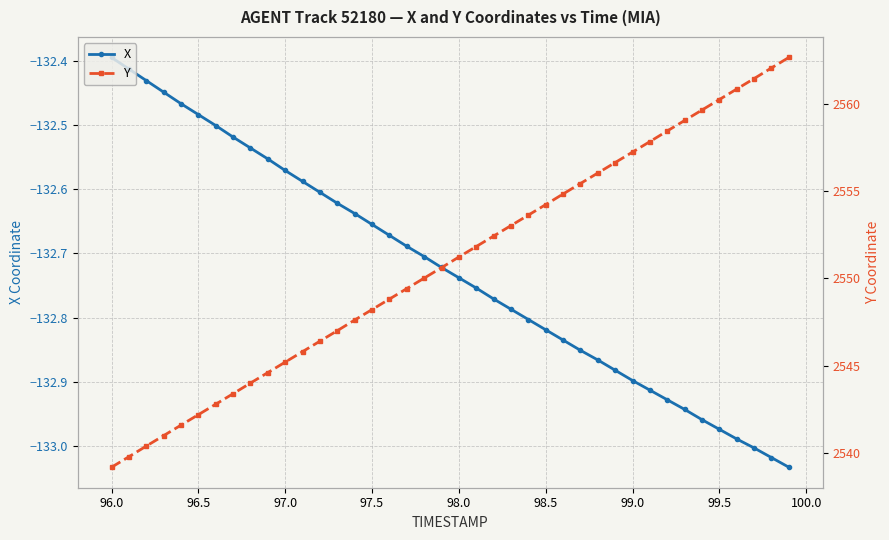

Which series has the largest range (max minus min)?

Y